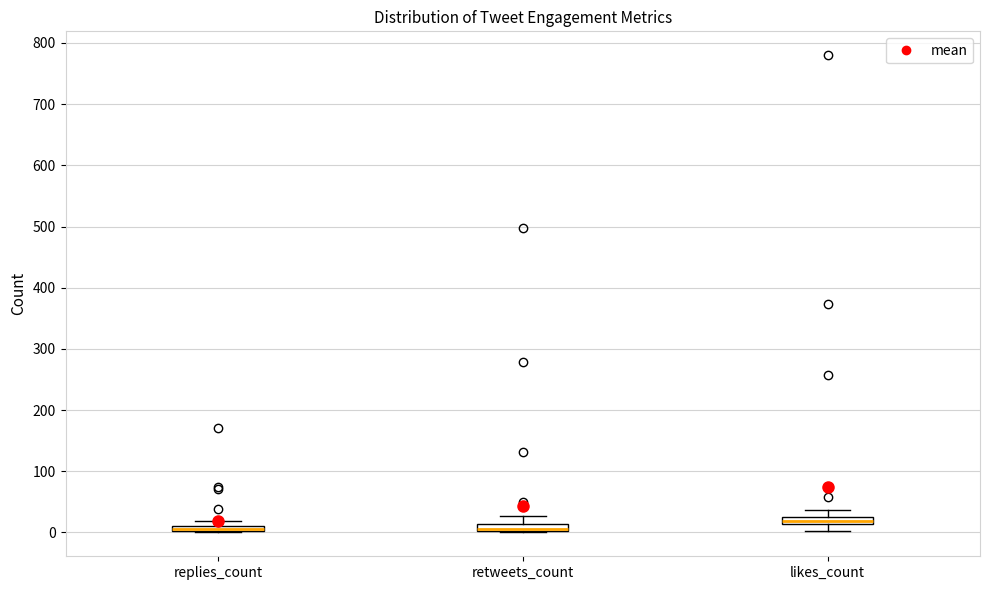

Where is the lower edge of the box for replies_count on the y-axis? The values are not printed on the chart, so give them approximately, as read against the axis.

0